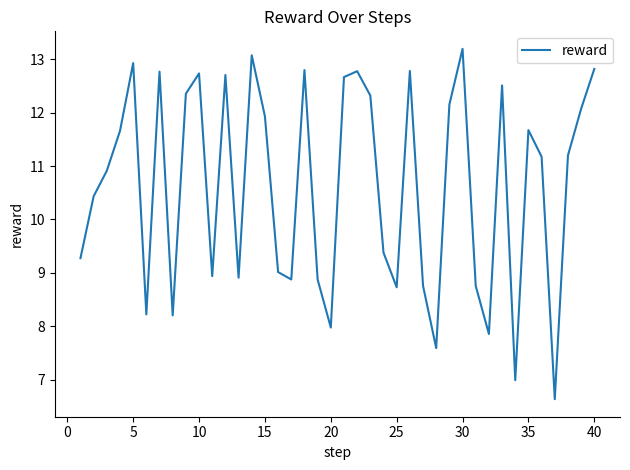

What is the difference between the maximum and minimum values?

6.6